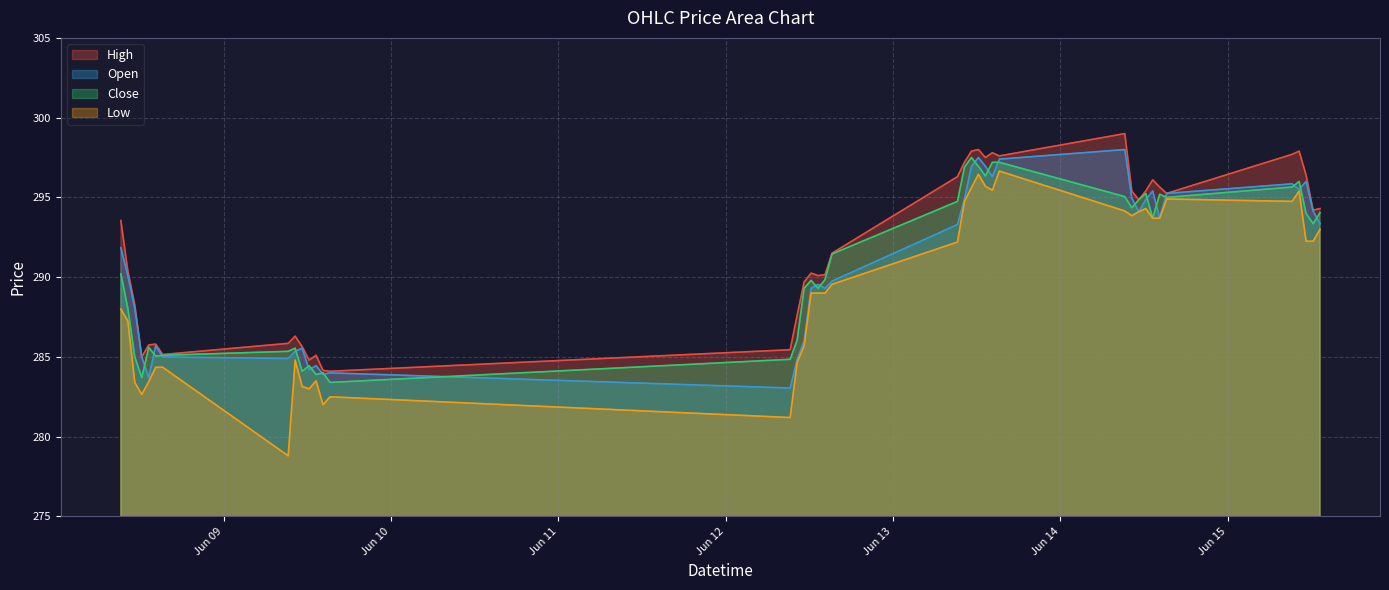

Read the Low value at 2023-06-14 09:15.

294.1